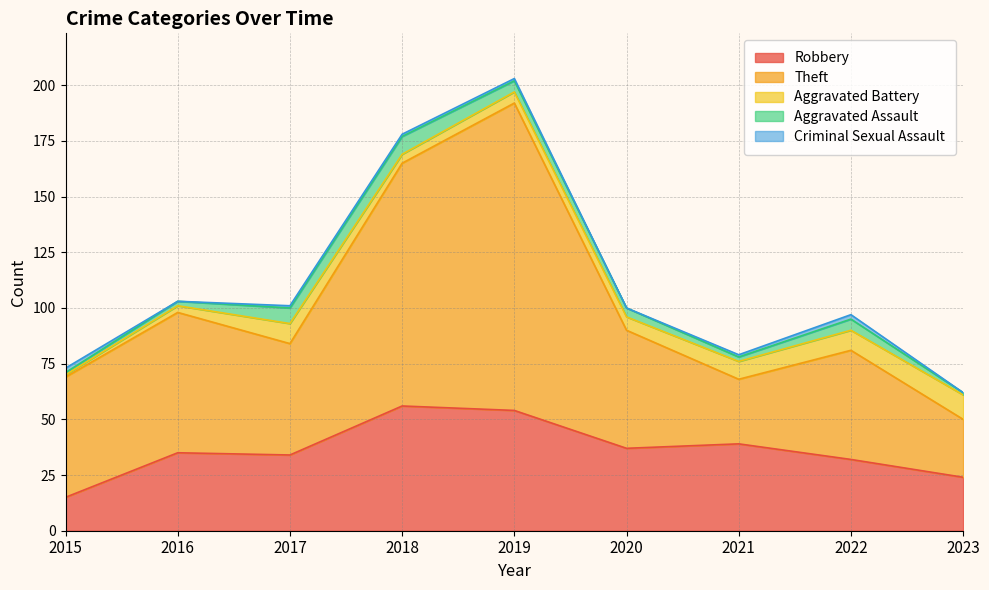

What is the difference between the second highest and second lowest values in the Criminal Sexual Assault series?

2